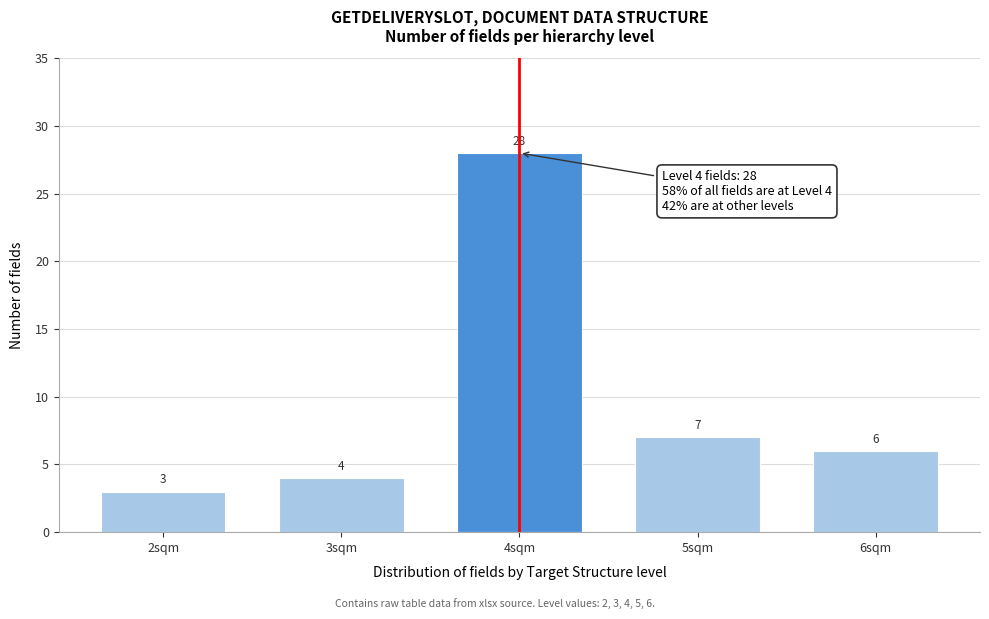

Reading left to right, transcribe all the data shown in this chart.

2sqm=3	3sqm=4	4sqm=28	5sqm=7	6sqm=6